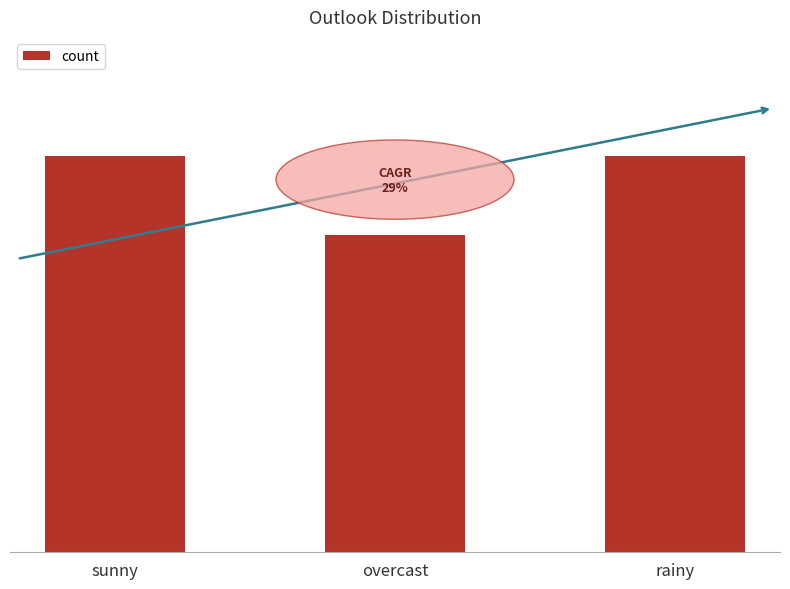

What is the ratio of the value at sunny to the value at rainy?

1.0